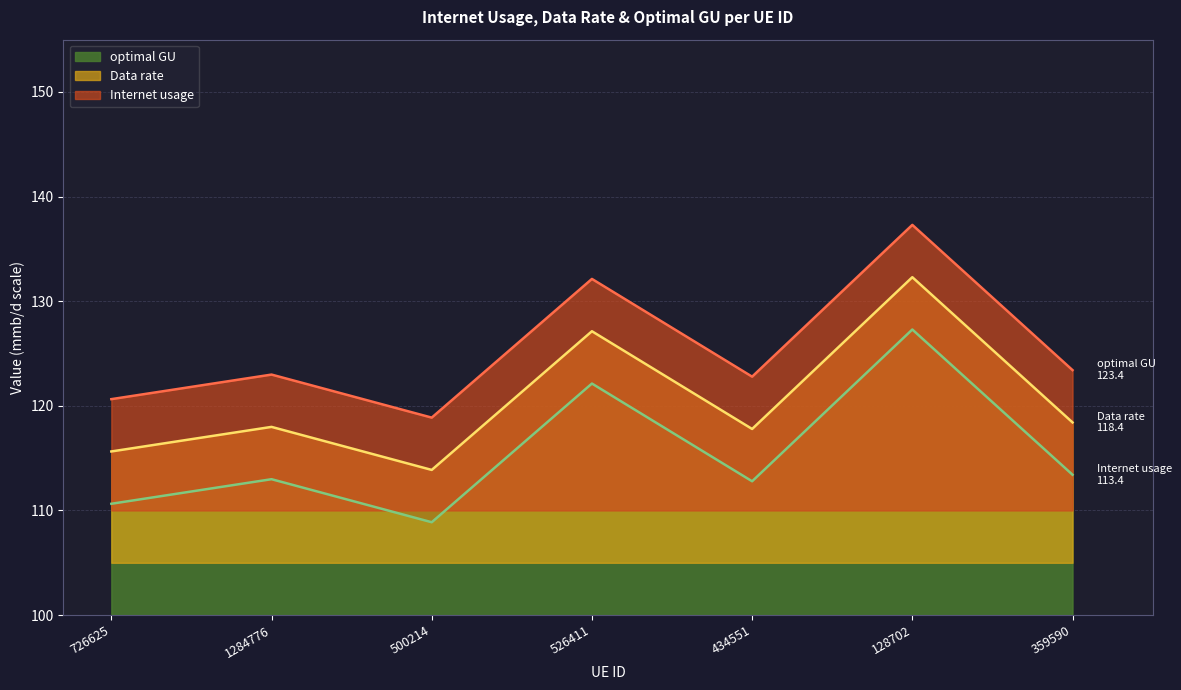

What is the label of the 2nd point from the right?

128702